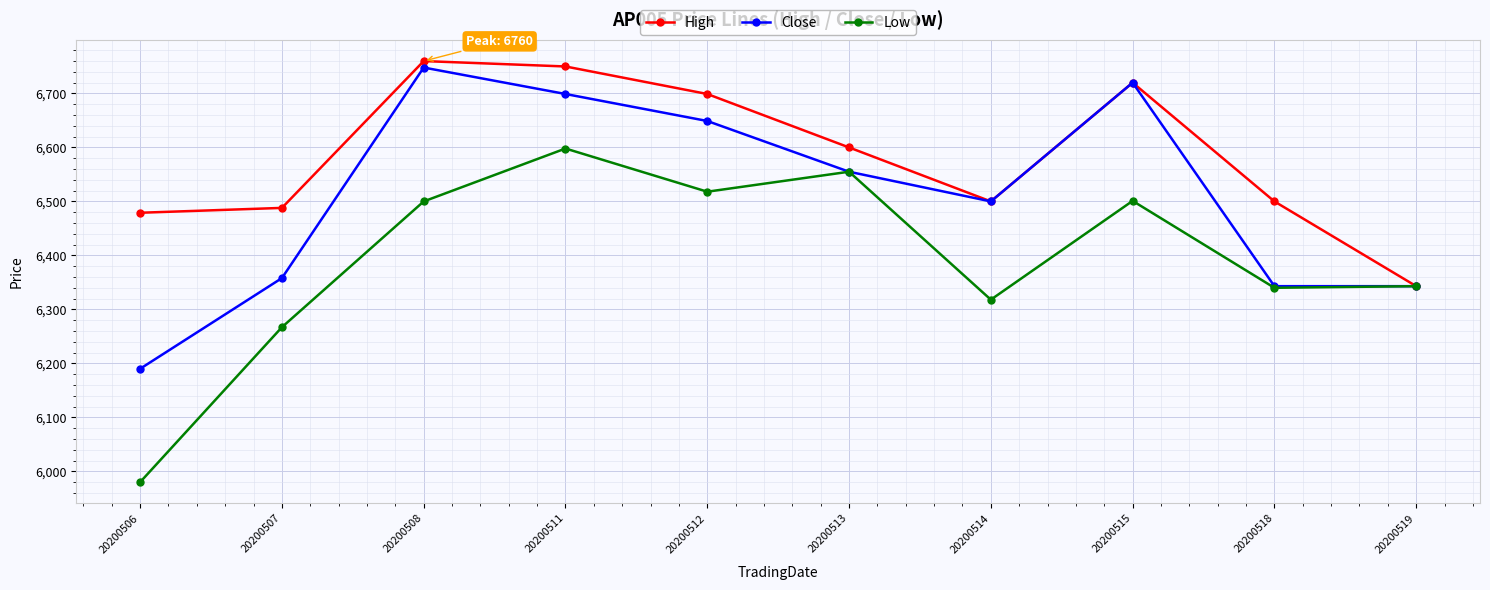

Is this an area chart (filled region under the line)?

No